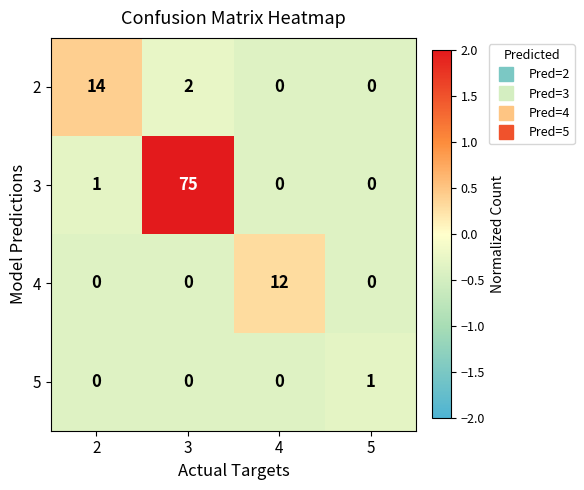

At how many categories does at least one series exceed 0?

4